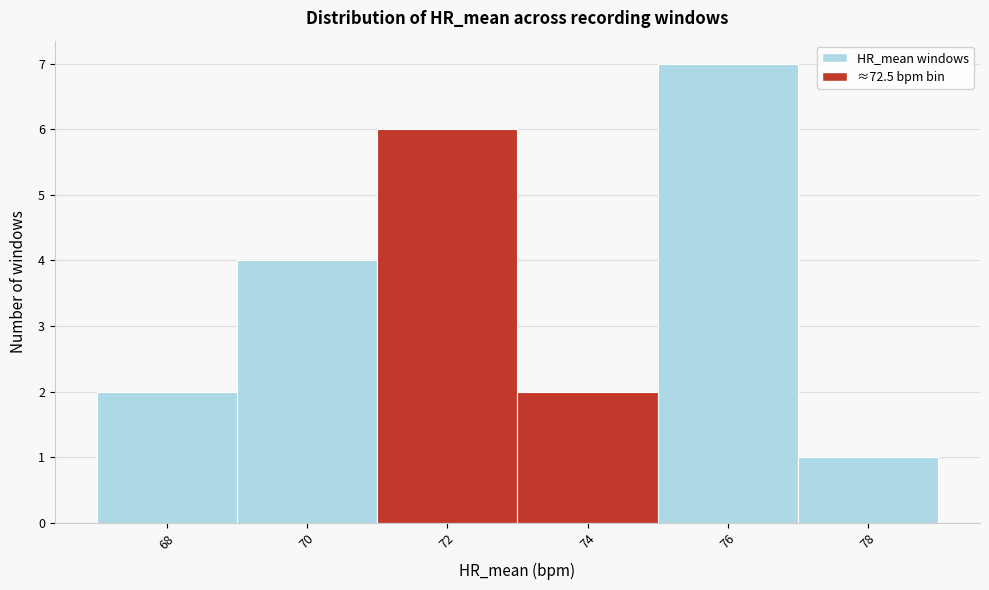

Reading left to right, list all the values displayed in this chart.

2	4	6	2	7	1